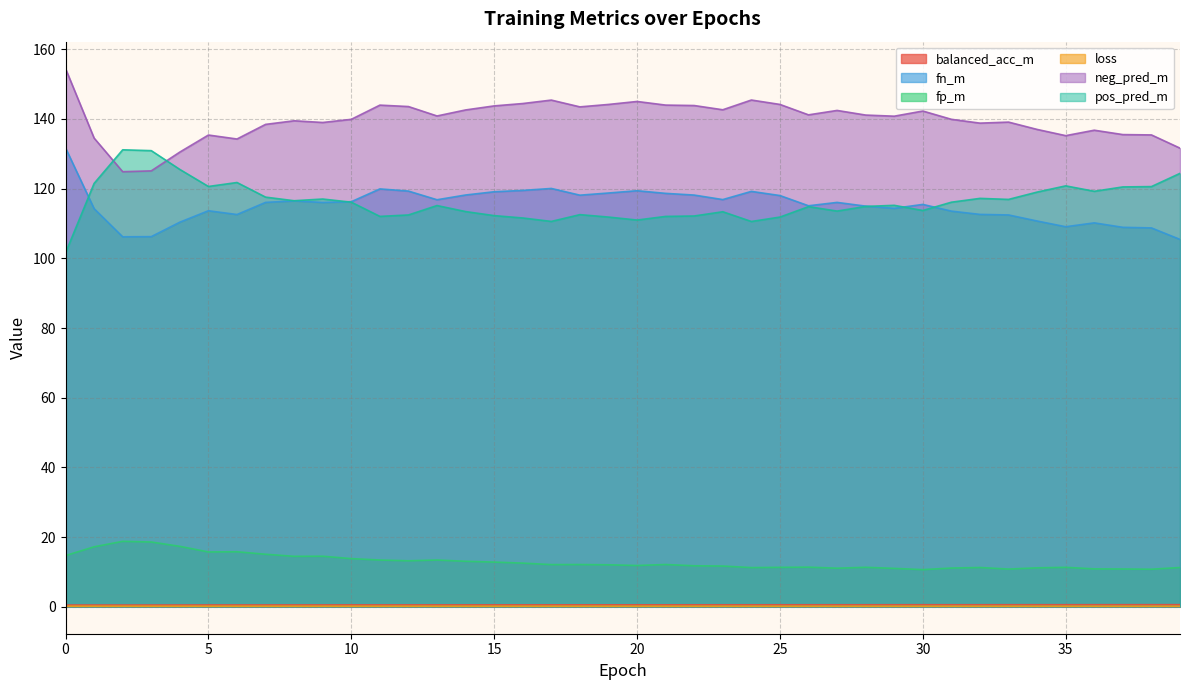

What is the minimum value for neg_pred_m?

124.9